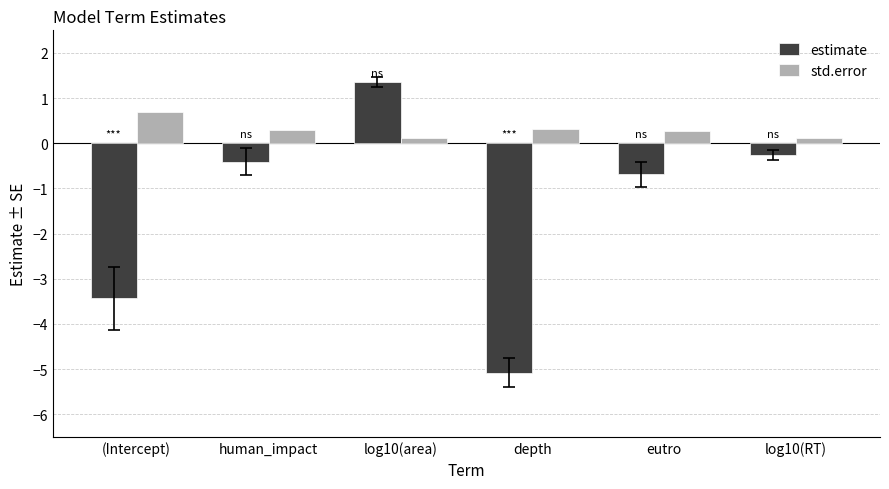

Is it true that std.error equals 0.1 at log10(RT)?

True